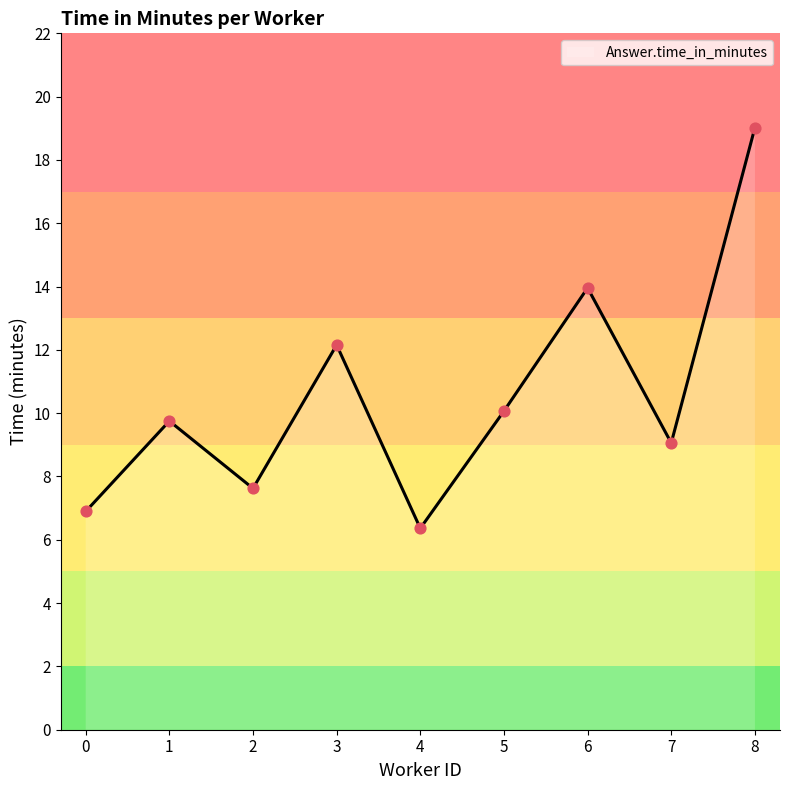

Approximately how many times larger is the value at 7 compared to 0?

1.3